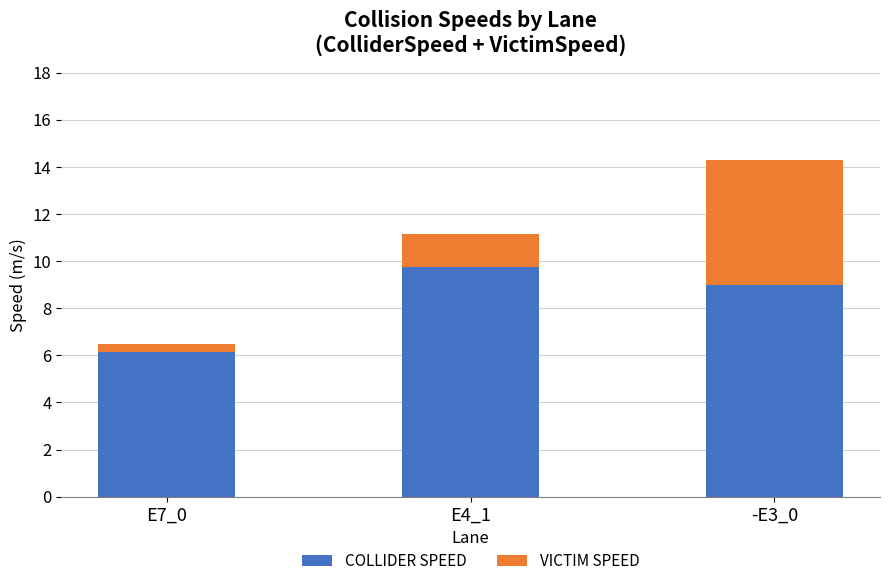

What is the total value across all series at -E3_0?

14.3